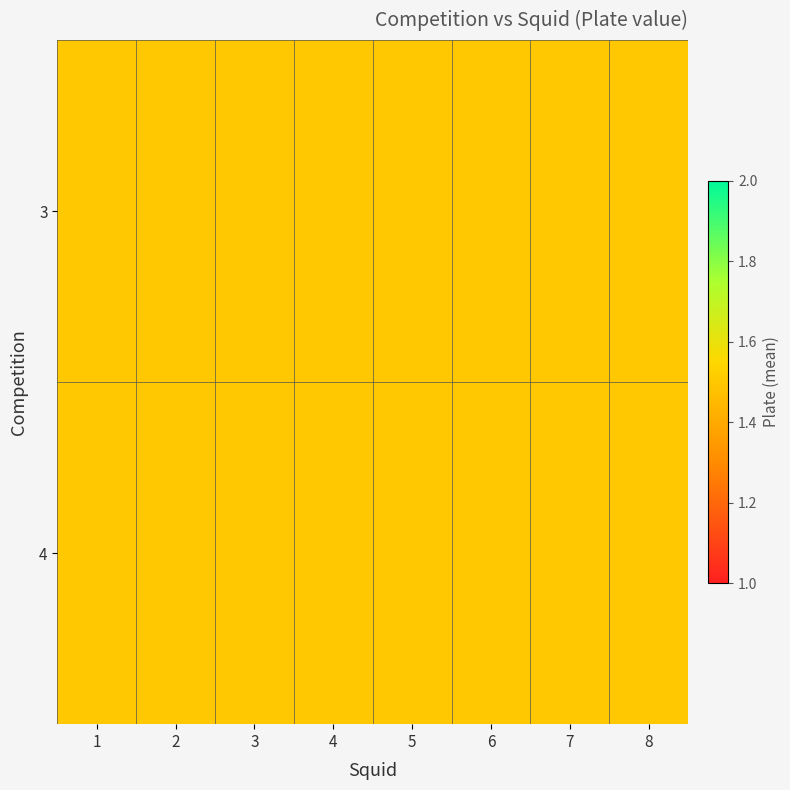

Which series has the largest total across all categories?

3